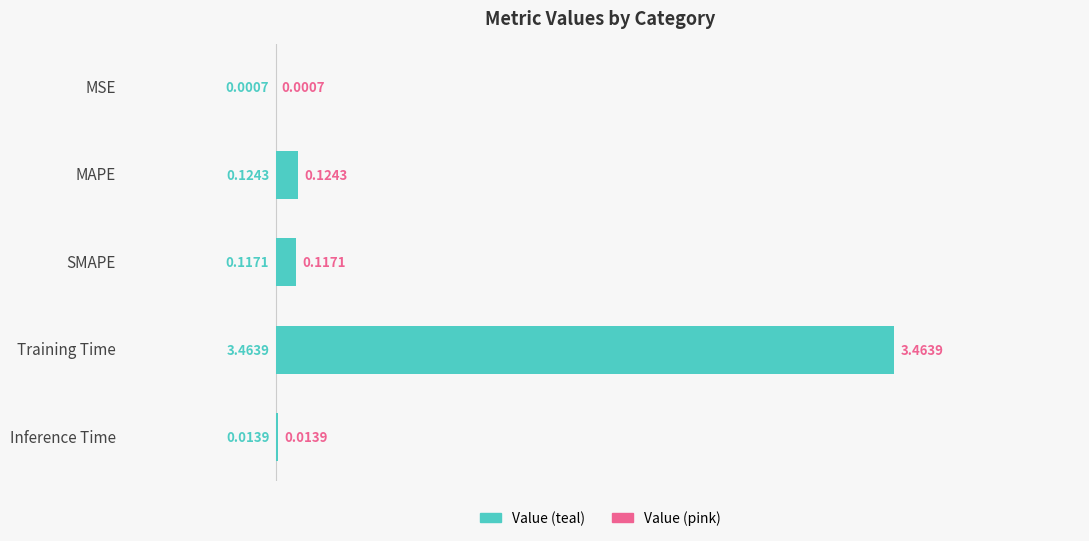

At which label is the value closest to 1?

MAPE